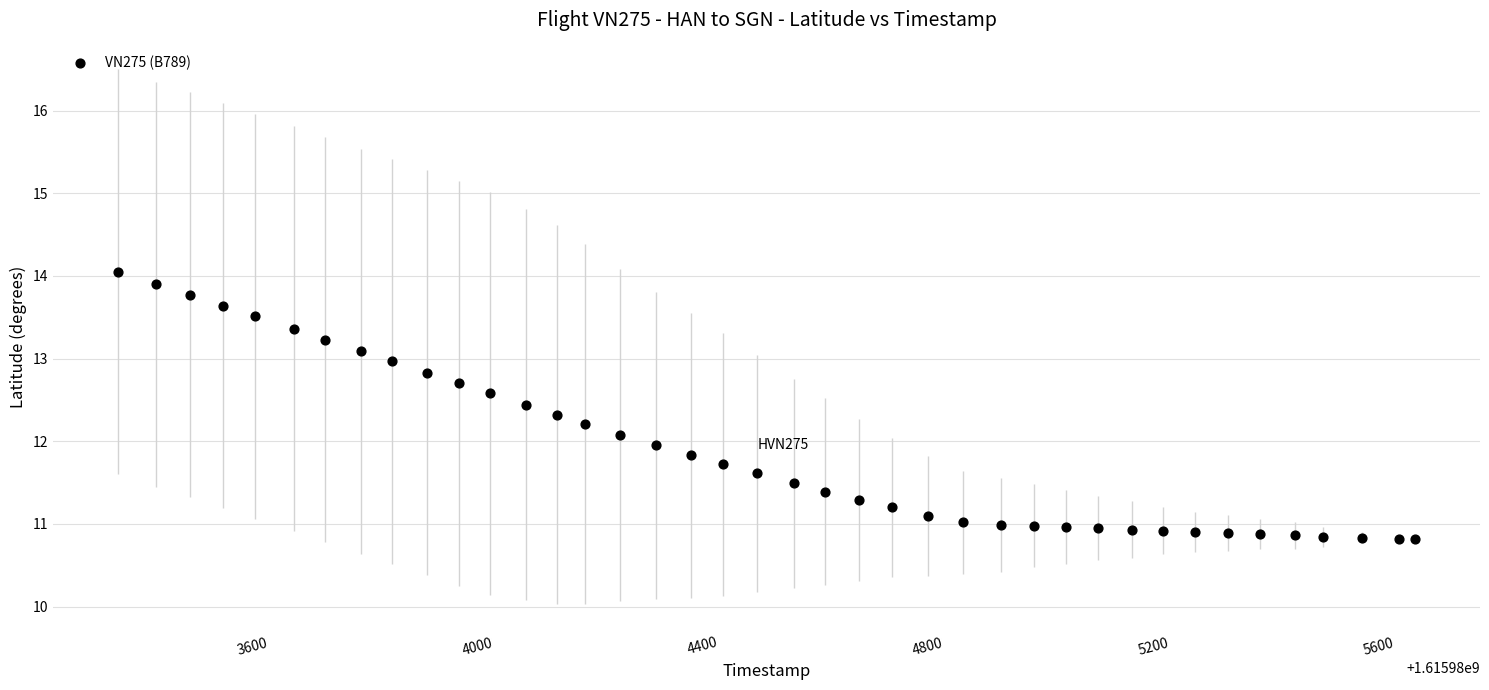

What is the range of X values (max minus min)?

2303.0